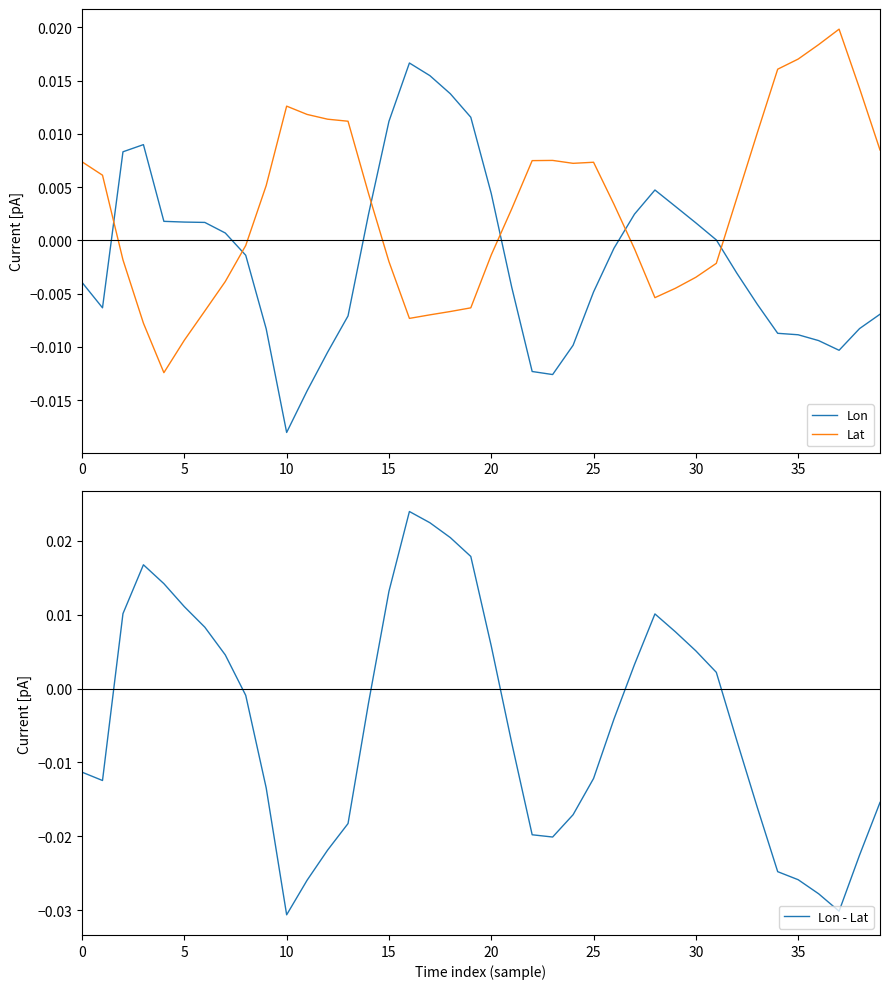

How many intersections are there between Lat and Lon?

6